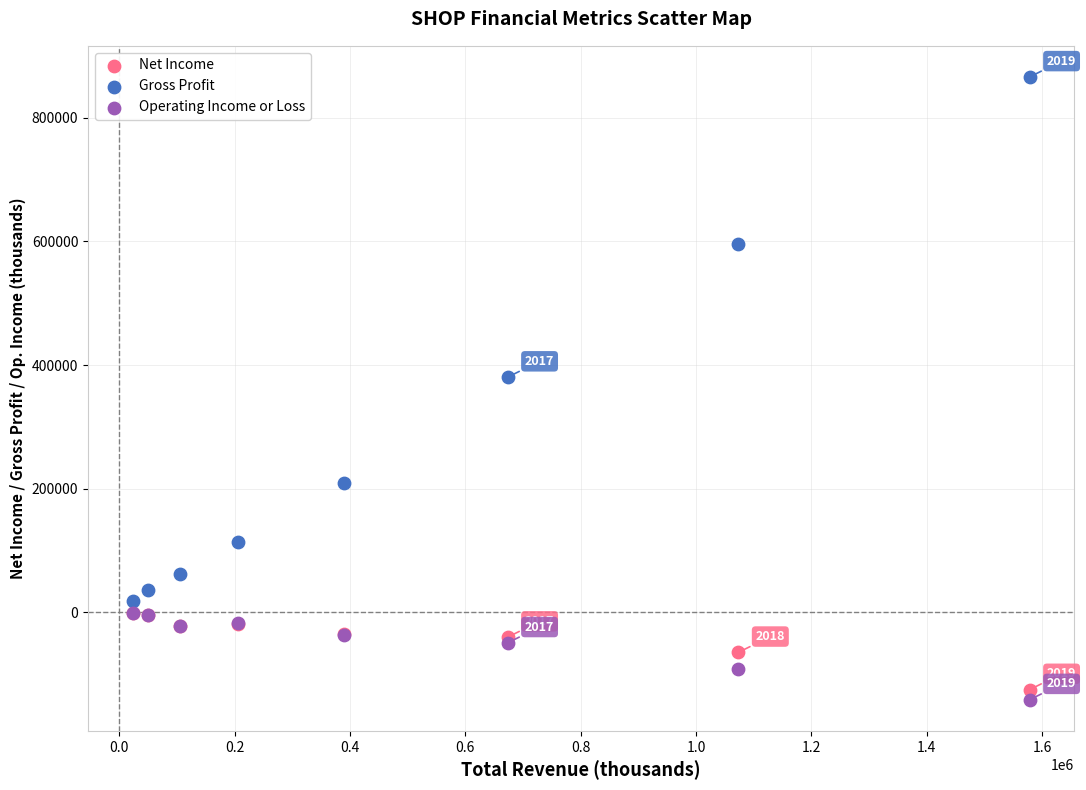

Across all series, what Y value is closest to 362250?

380300